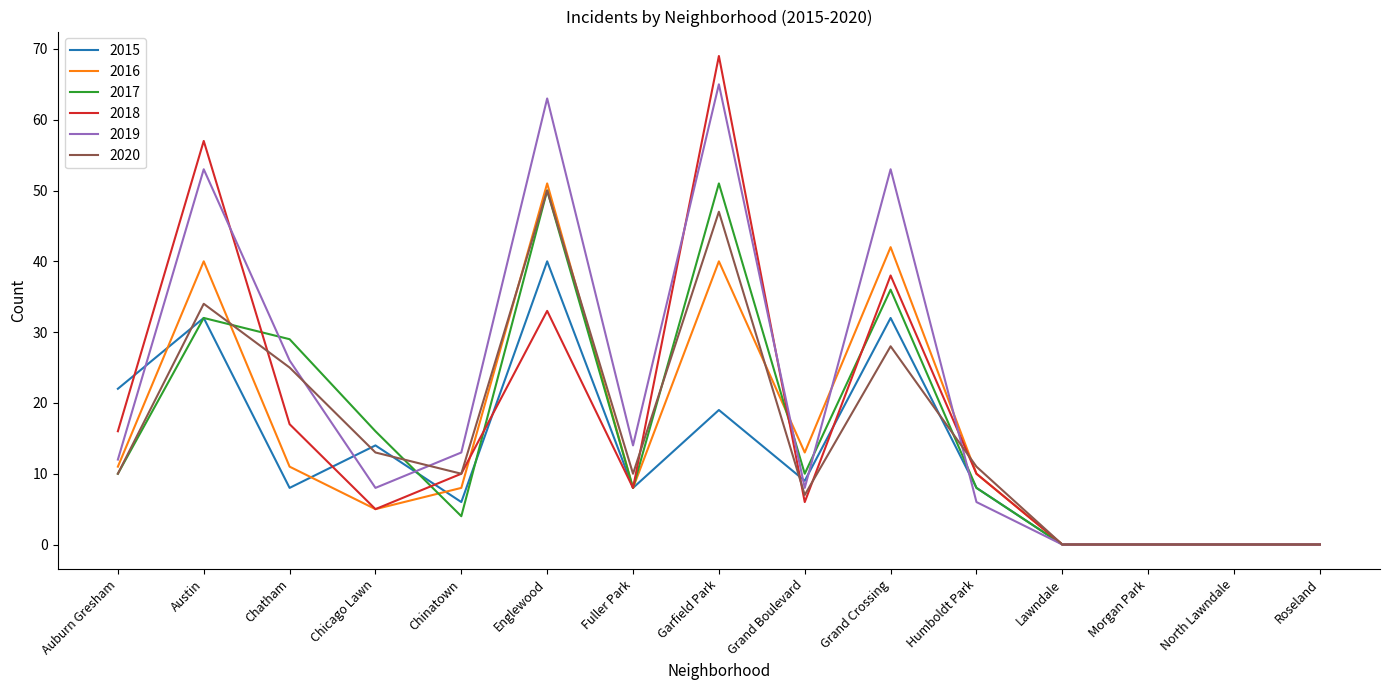

At which label does 2019 reach its peak?

Garfield Park